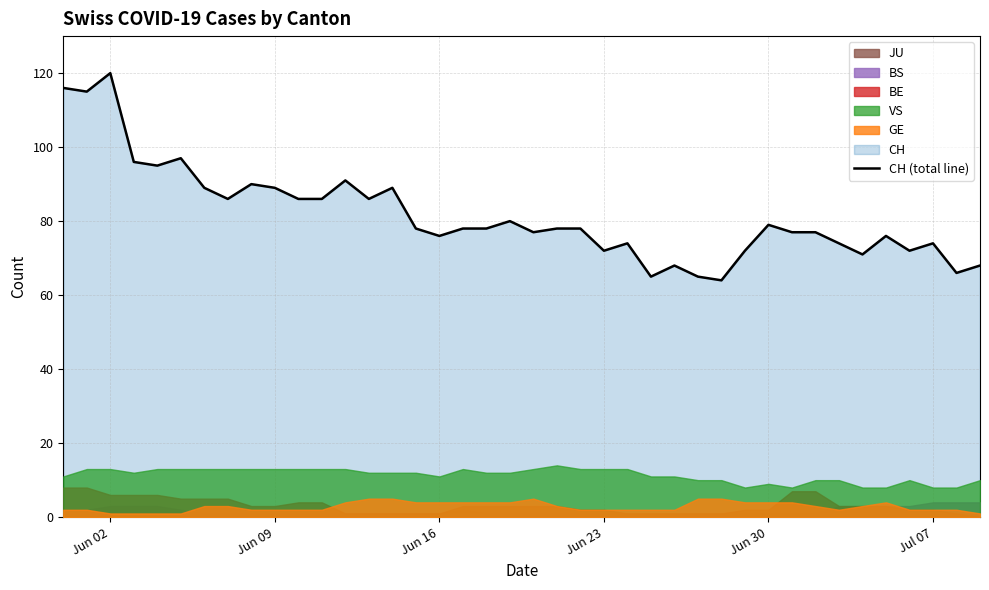

What is the sum of all values?

3268